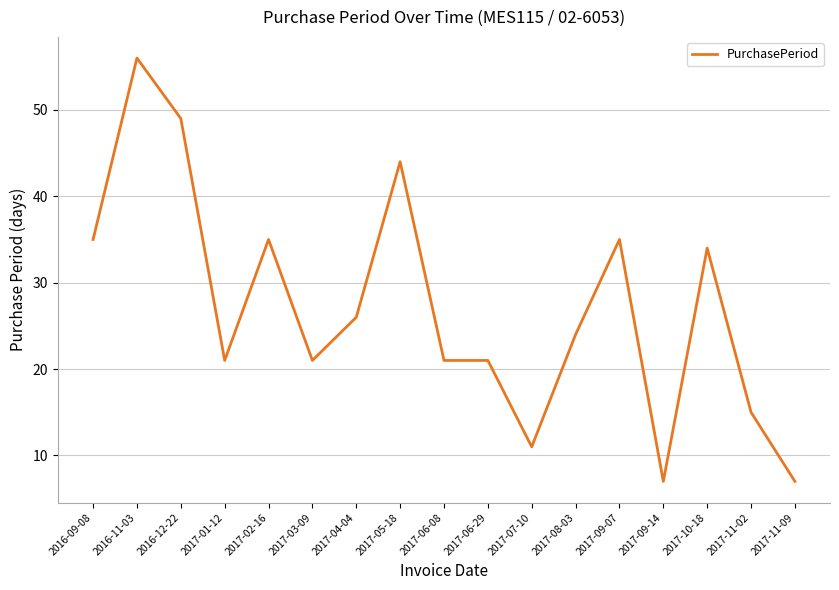

Reading left to right, list all the values displayed in this chart.

2016-09-08=35	2016-11-03=56	2016-12-22=49	2017-01-12=21	2017-02-16=35	2017-03-09=21	2017-04-04=26	2017-05-18=44	2017-06-08=21	2017-06-29=21	2017-07-10=11	2017-08-03=24	2017-09-07=35	2017-09-14=7	2017-10-18=34	2017-11-02=15	2017-11-09=7